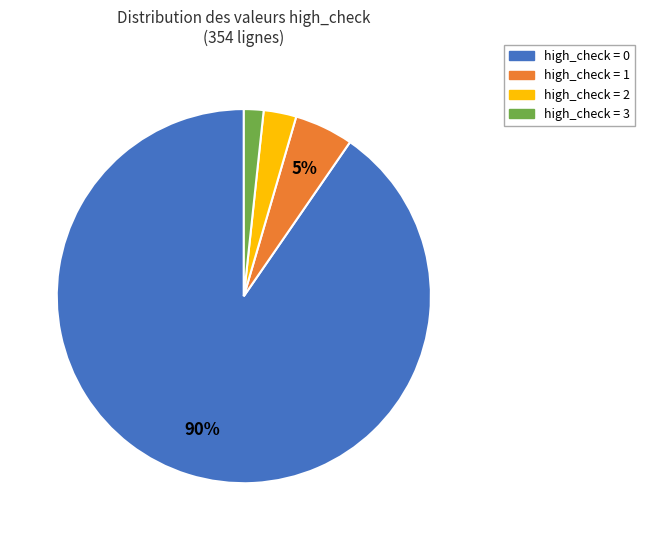

To the nearest percent, what is the combined percentage of high_check = 0 and high_check = 2?

93%